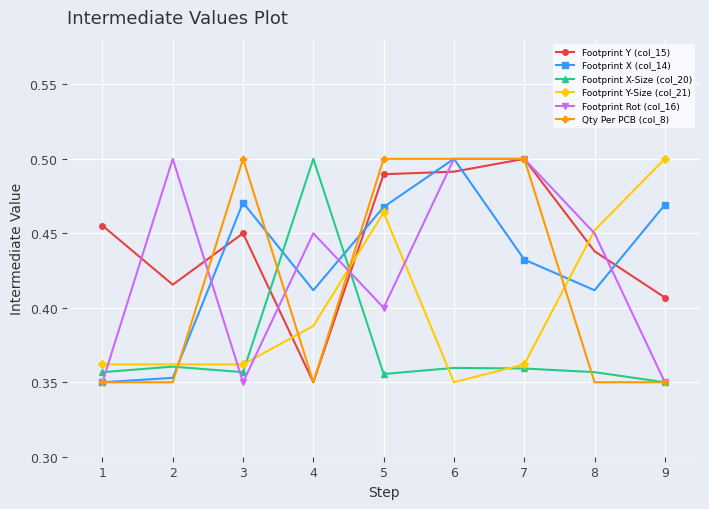

Which series changed the most between 1 and 9?

Footprint Y-Size (col_21)